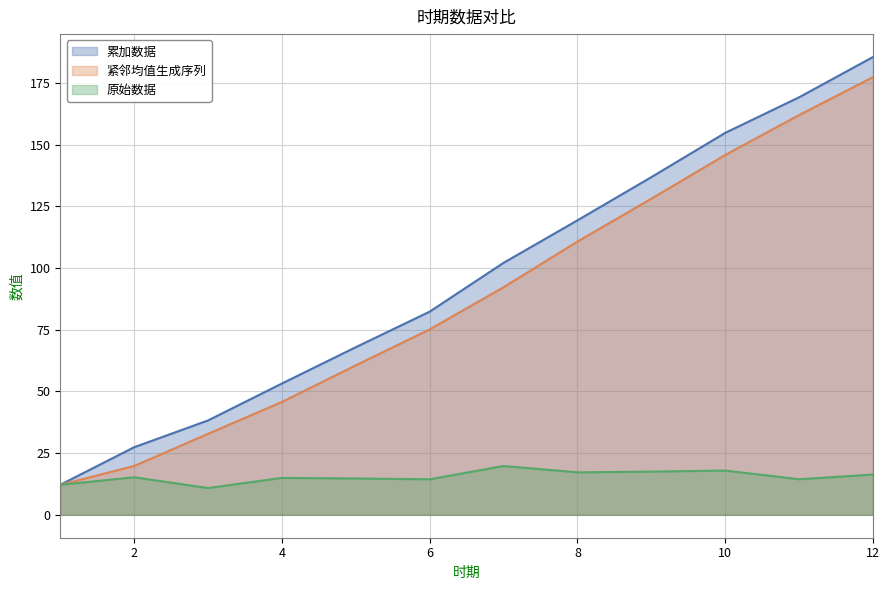

What is the value of the 累加数据 point at the 12th from the left?

185.5